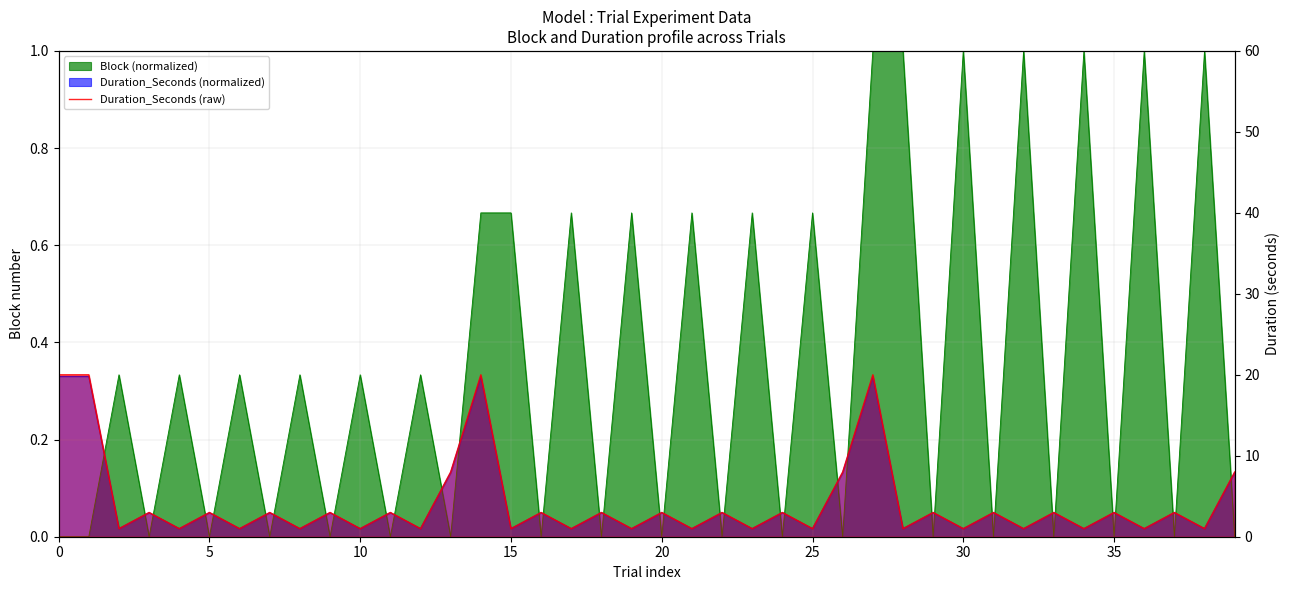

What is the difference between the maximum and minimum values?

19